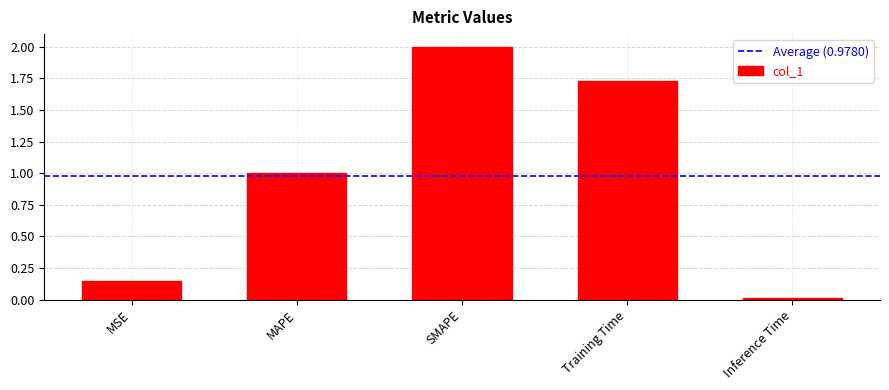

The value at MAPE is 1.4. True or false?

False